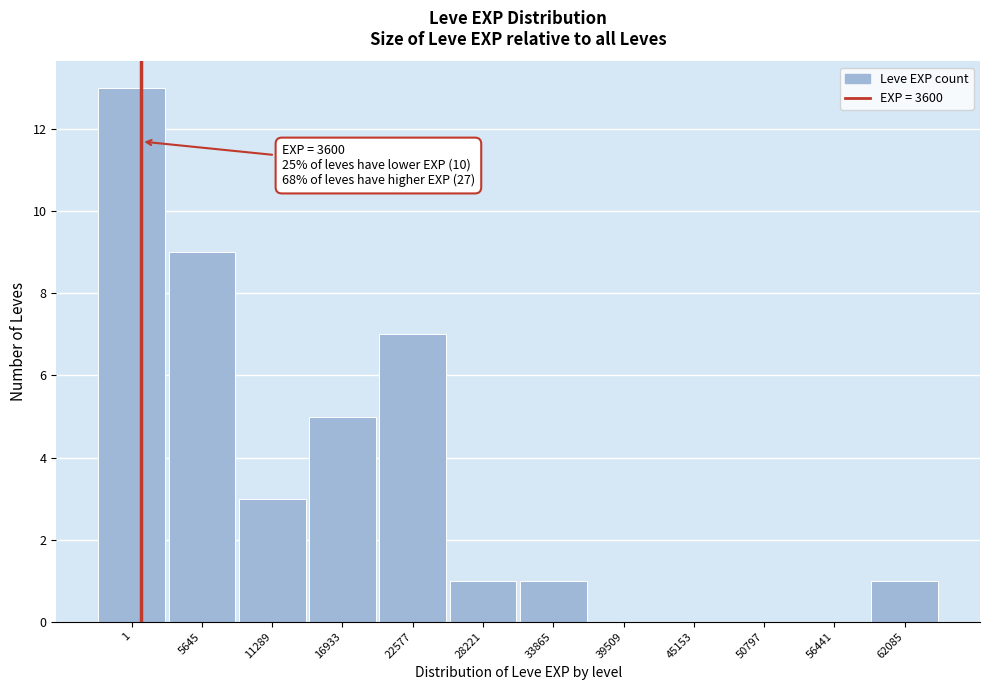

Reading left to right, transcribe all the data shown in this chart.

1=13	5645=9	11289=3	16933=5	22577=7	28221=1	33865=1	39509=0	45153=0	50797=0	56441=0	62085=1